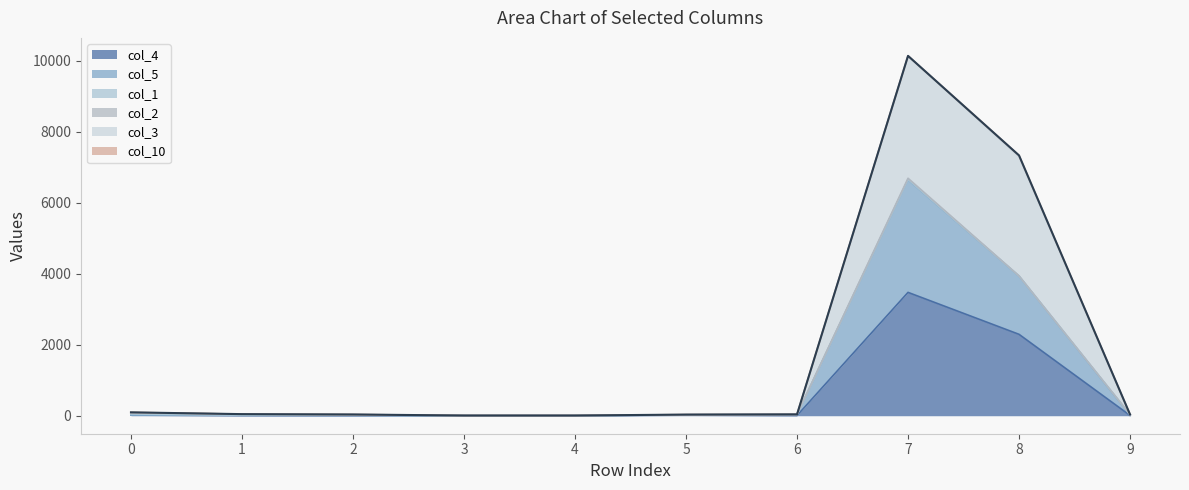

At which category is the sum across all series the highest?

7